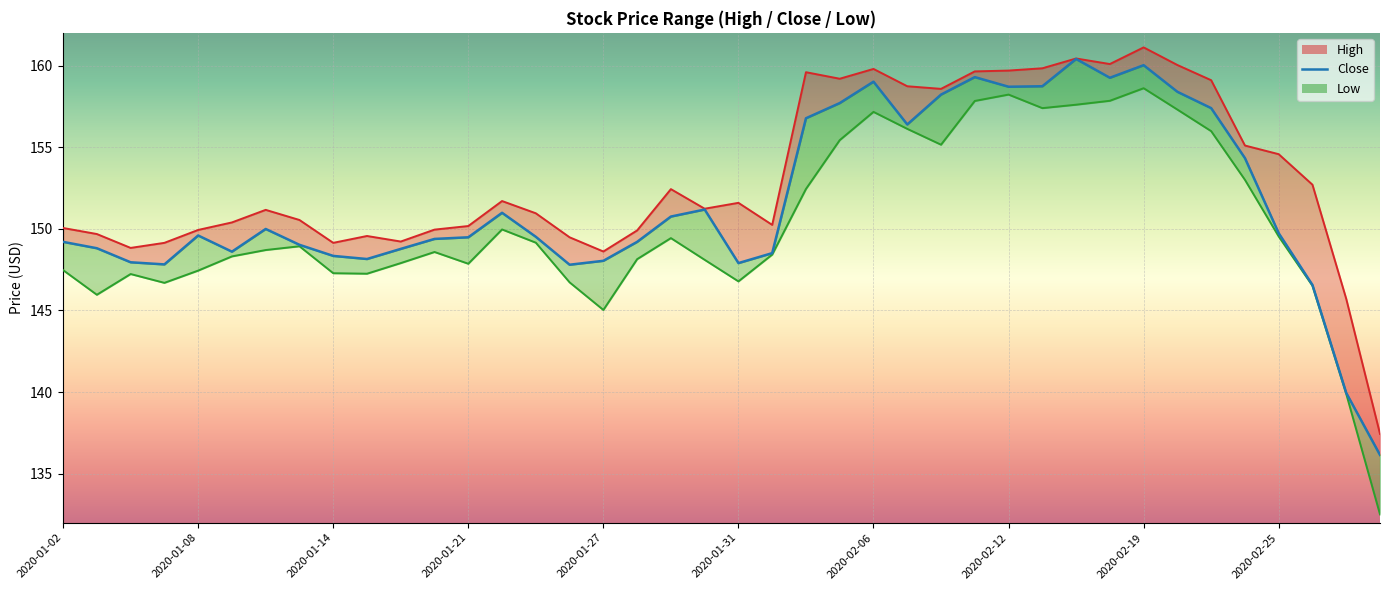

Where is Low_line nearest to the value 145?

2020-01-27